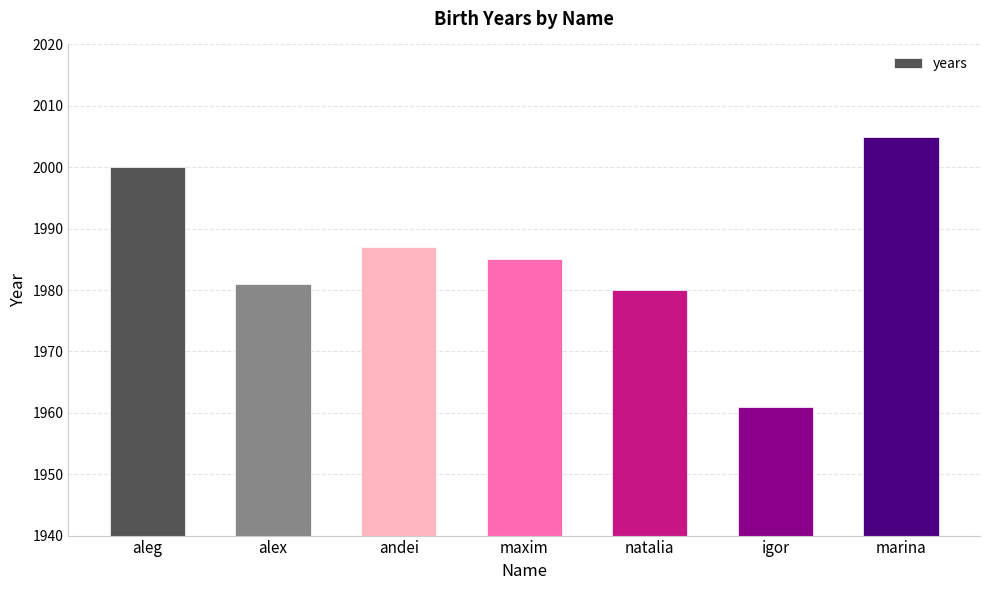

What is the label of the 4th bar from the right?

maxim